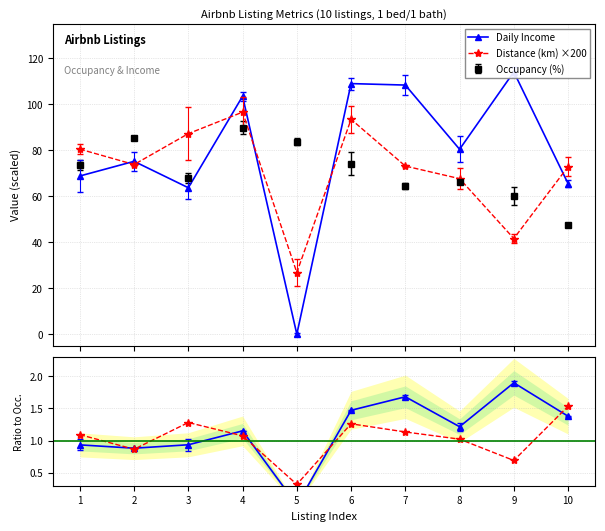

What is the difference between the maximum and minimum values in the Distance×200 / Occ series?

1.2